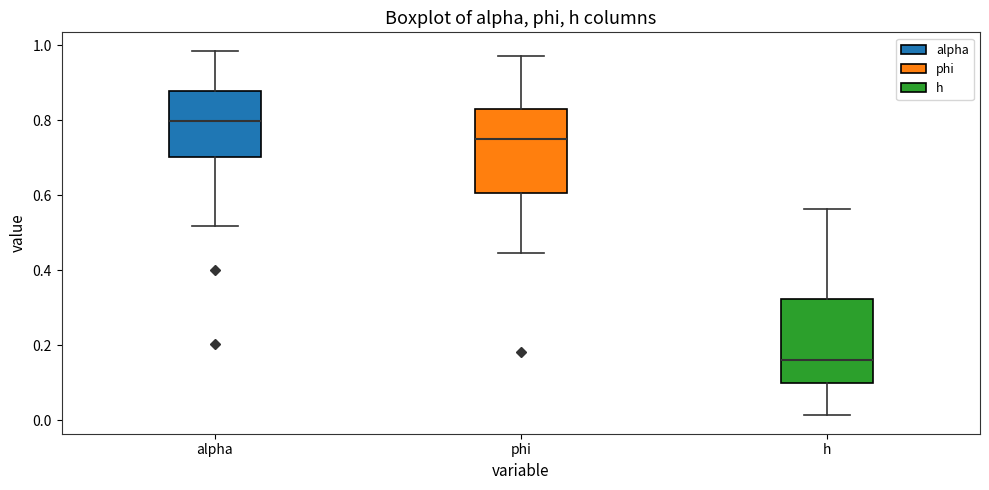

Reading left to right, transcribe this box plot: for each box, give where its median line is, the range the box spans, and where its two whiskers end, as read against the y-axis. The values are not printed on the chart, so give them approximately, as read against the axis.

alpha: median 0.80, box 0.70 to 0.88, whiskers 0.52 to 0.98
phi: median 0.76, box 0.60 to 0.84, whiskers 0.44 to 0.98
h: median 0.16, box 0.10 to 0.32, whiskers 0.02 to 0.56